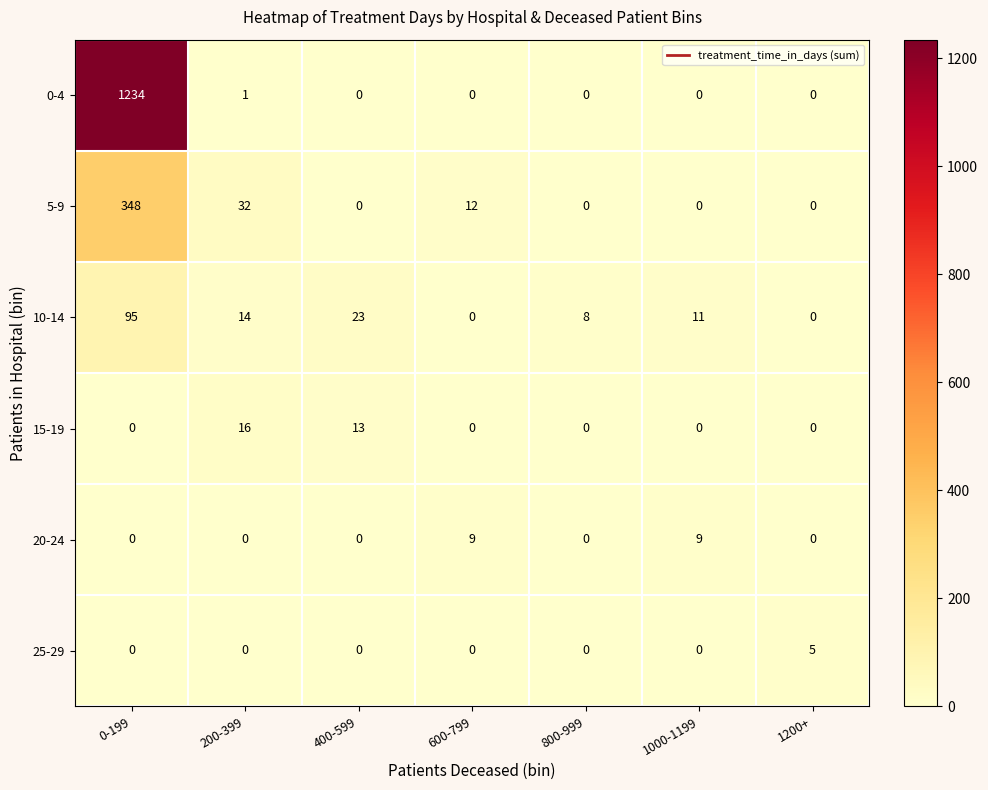

What is the greatest value displayed?

1234